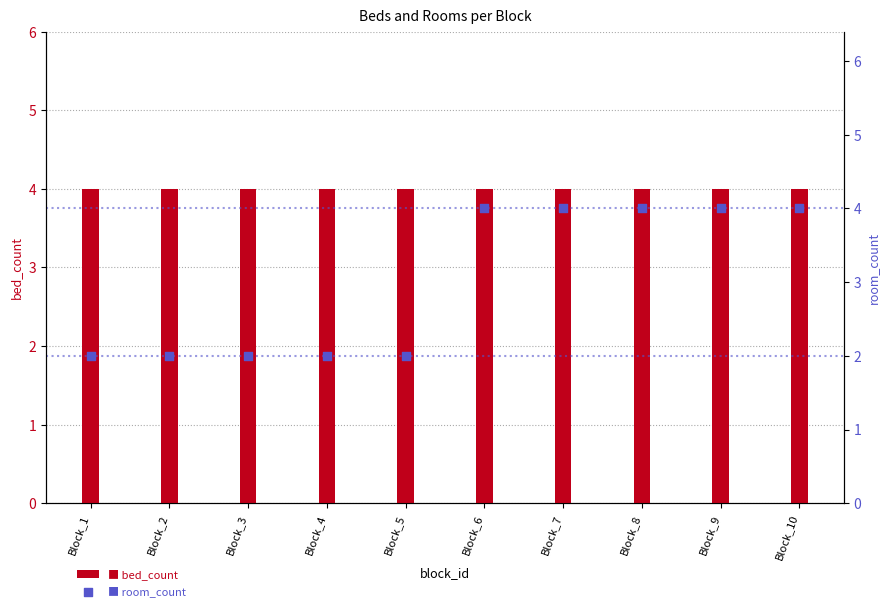

Which series reaches the maximum Y coordinate?

bed_count